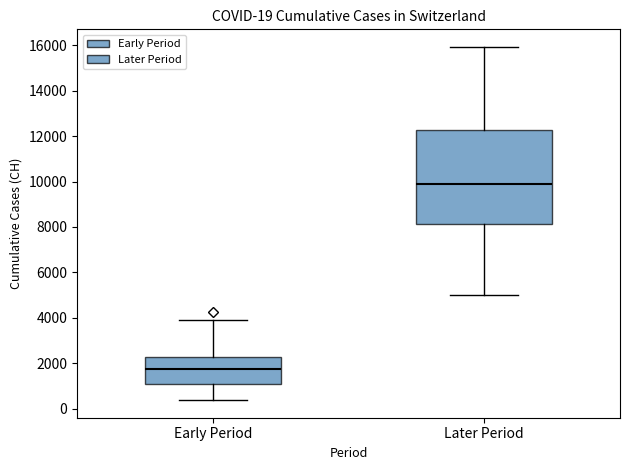

Which box's median line is the lowest?

Early Period